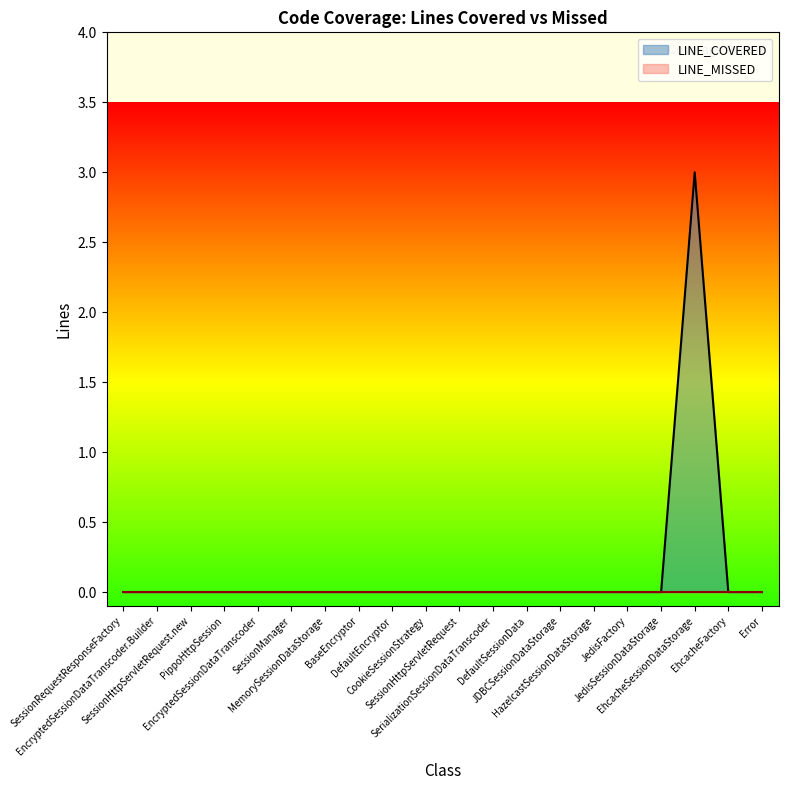

At which label is the value closest to 1?

SessionRequestResponseFactory